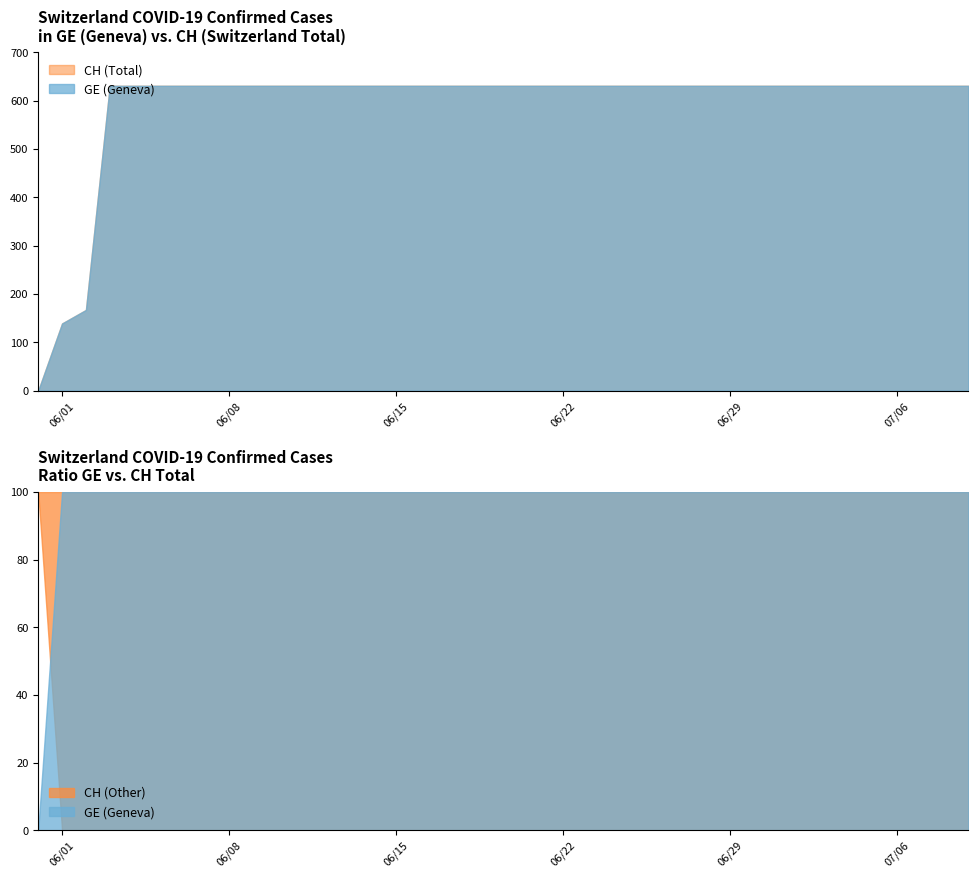

Which category has the lowest value in the CH series?

2020-05-31